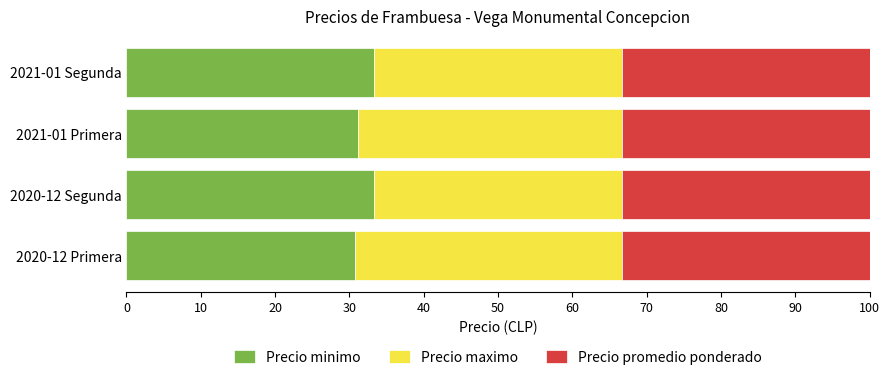

What is the difference between the maximum and minimum values in the Precio minimo series?

2.6